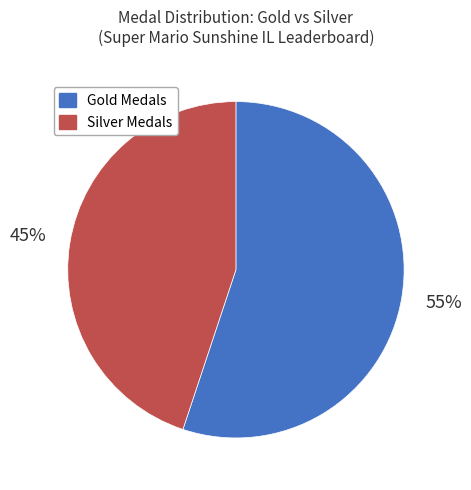

True or false: Silver Medals accounts for 52% of the total.

False